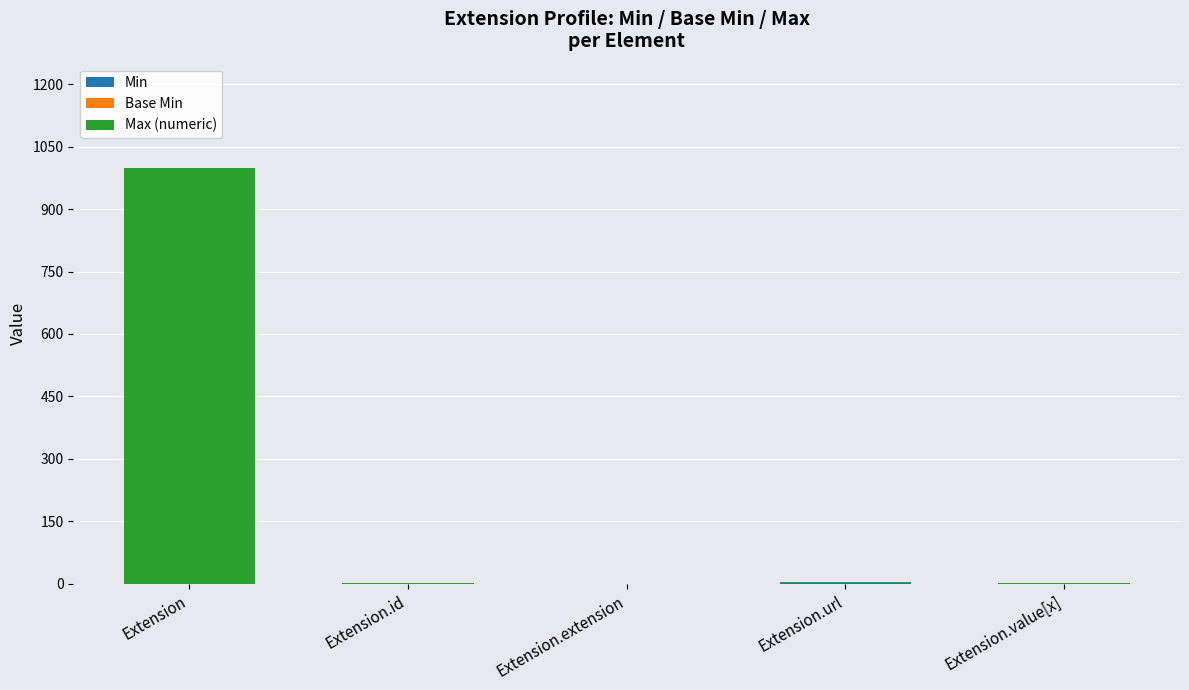

Are the bars horizontal?

No